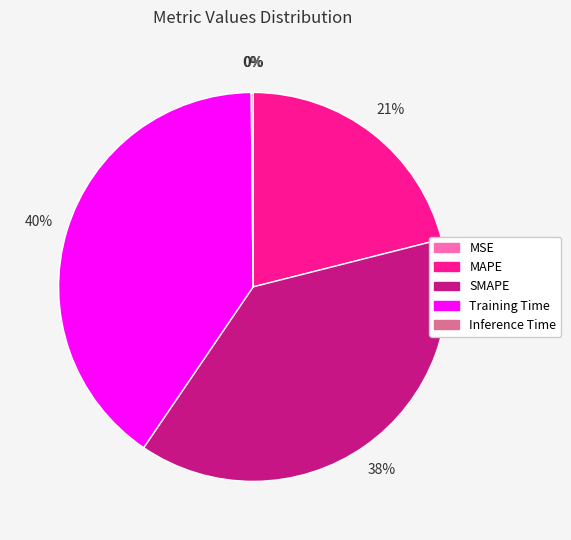

What is the largest slice in the pie chart?

Training Time